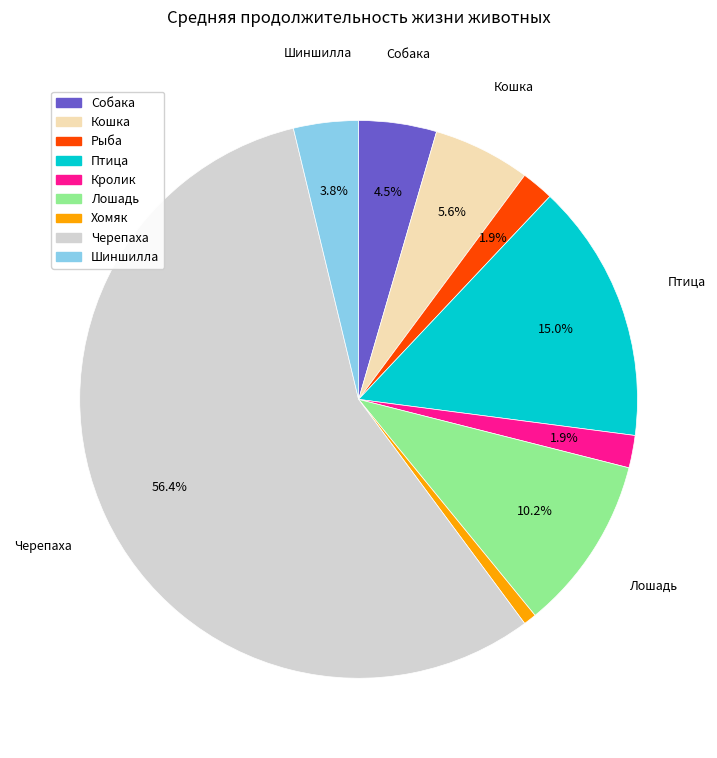

What portion of the pie excludes Собака?

95.5%